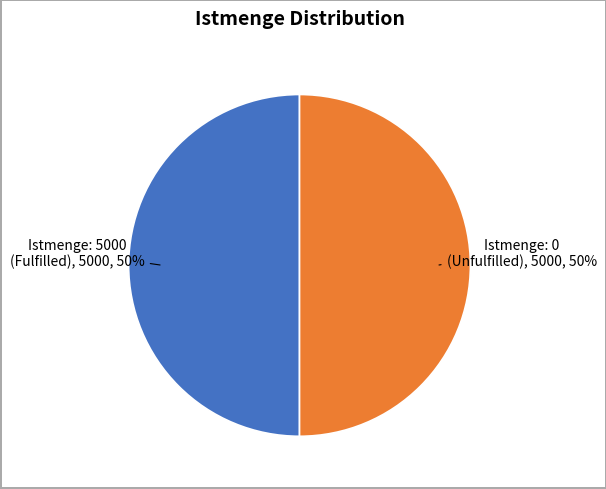

What percentage is the Istmenge: 0 (Unfulfilled) slice, to the nearest percent?

50%